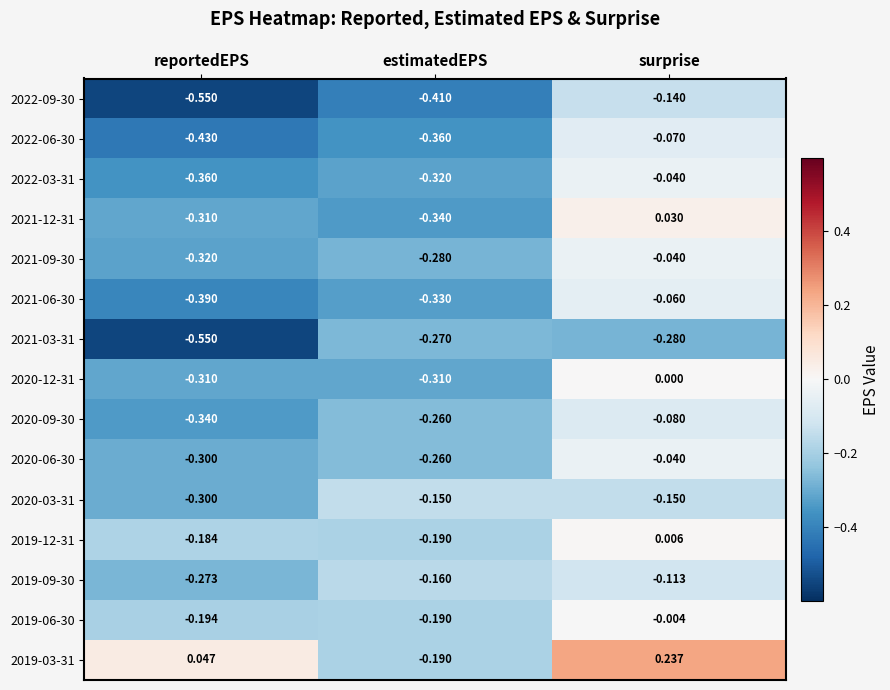

Where is 2022-03-31 nearest to the value 0?

surprise